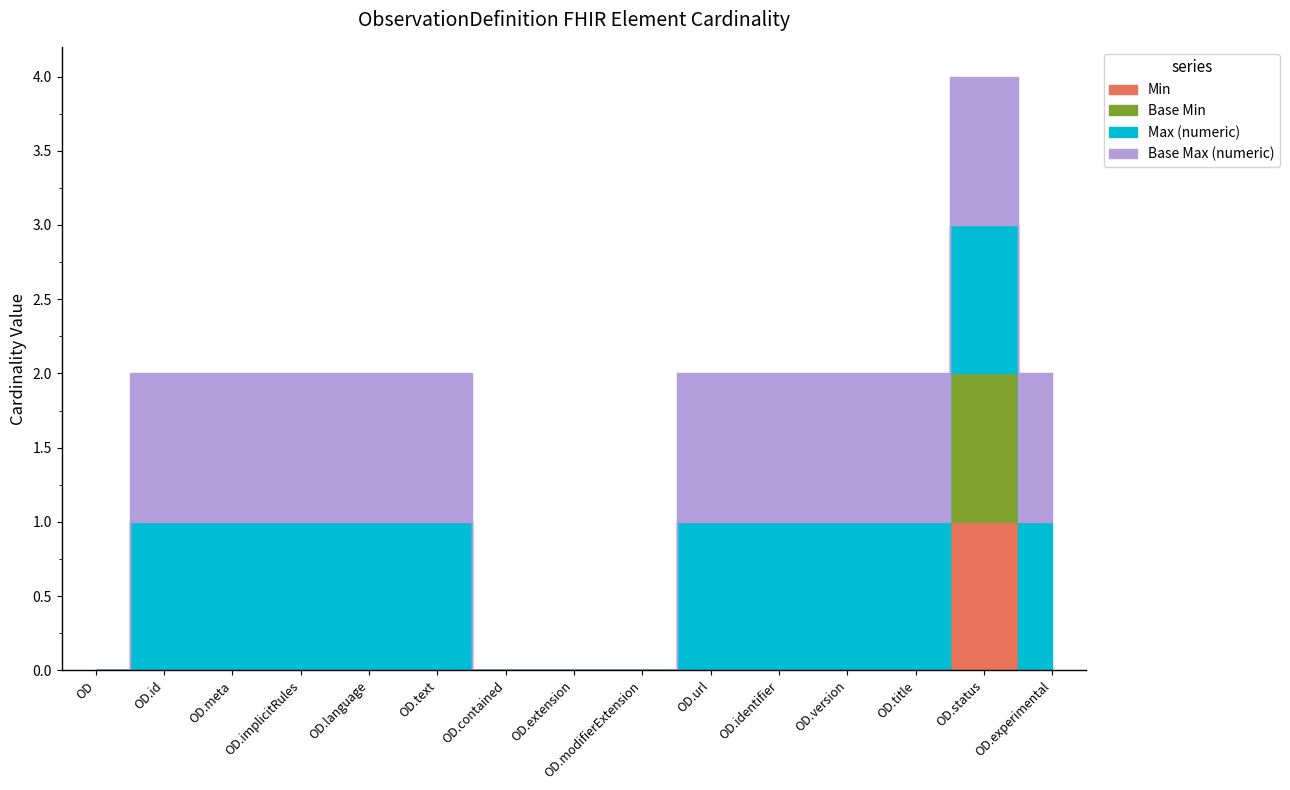

Where is the first local maximum for Min?

ObservationDefinition.status